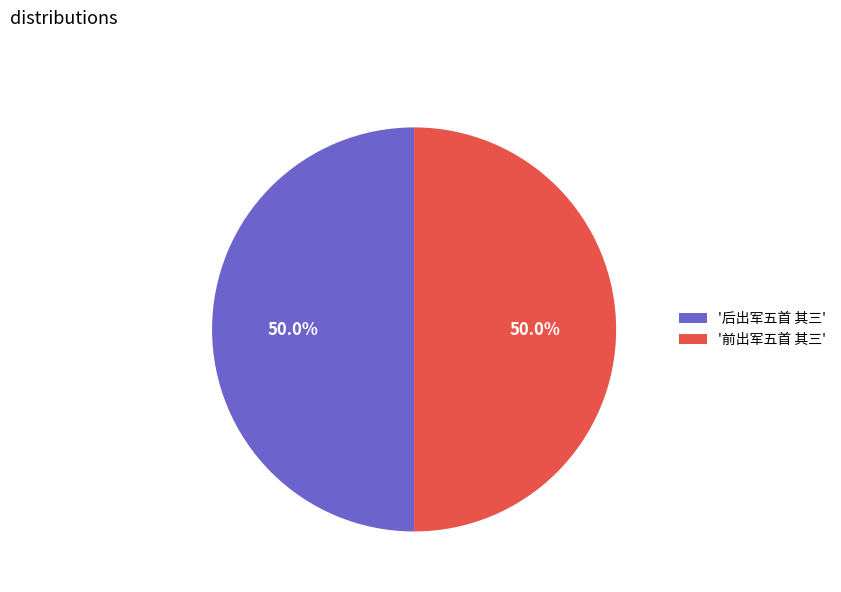

How many segments does this pie chart have?

2